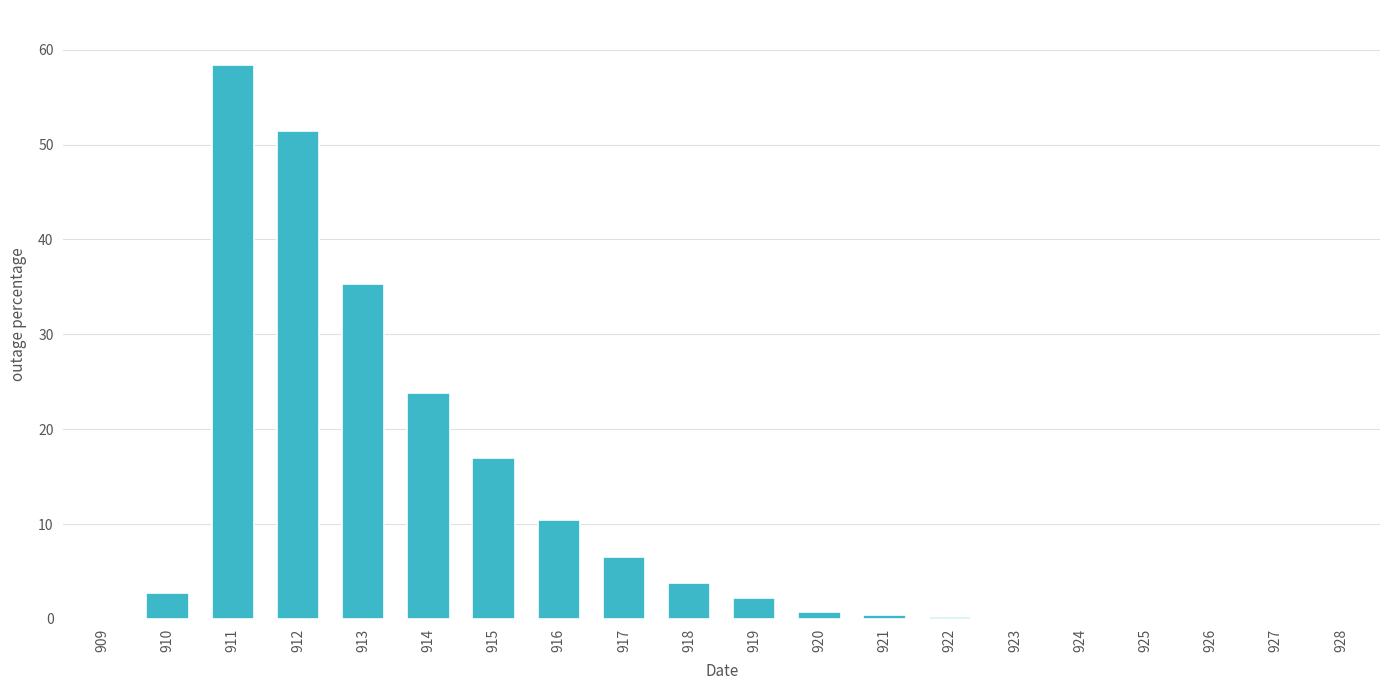

Where is the data nearest to the value 29?

914